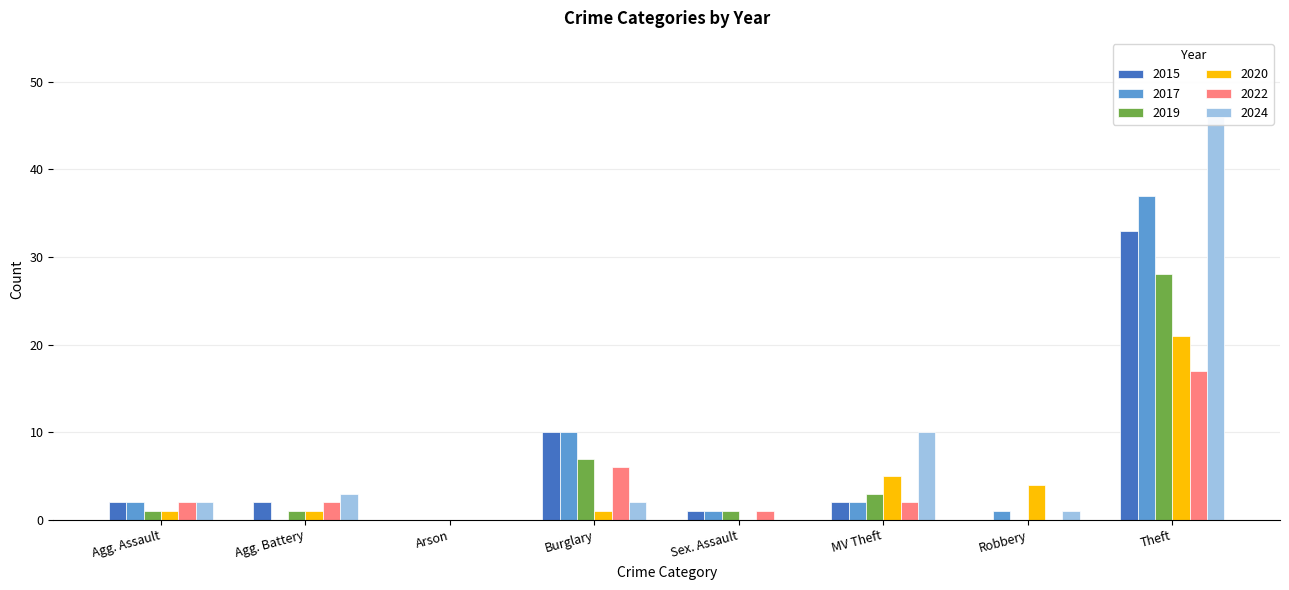

Which series has the widest spread of values?

2024